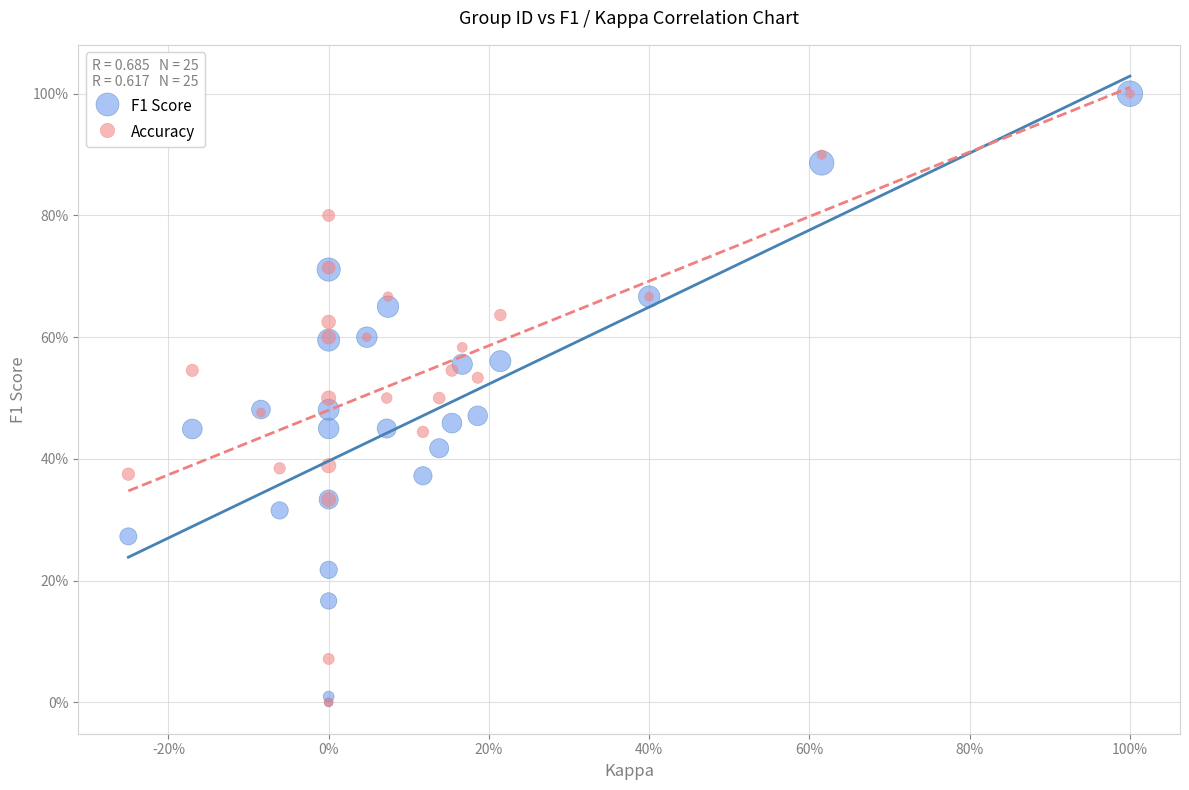

What are all the series names shown in the legend?

F1 Score, Accuracy